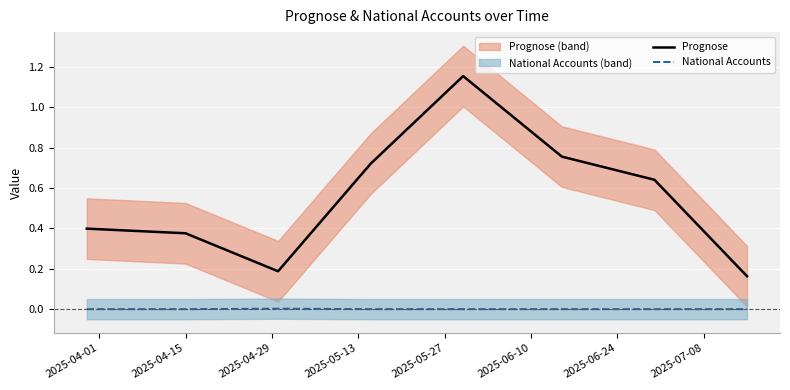

How many interior local valleys does the Prognose series have?

1